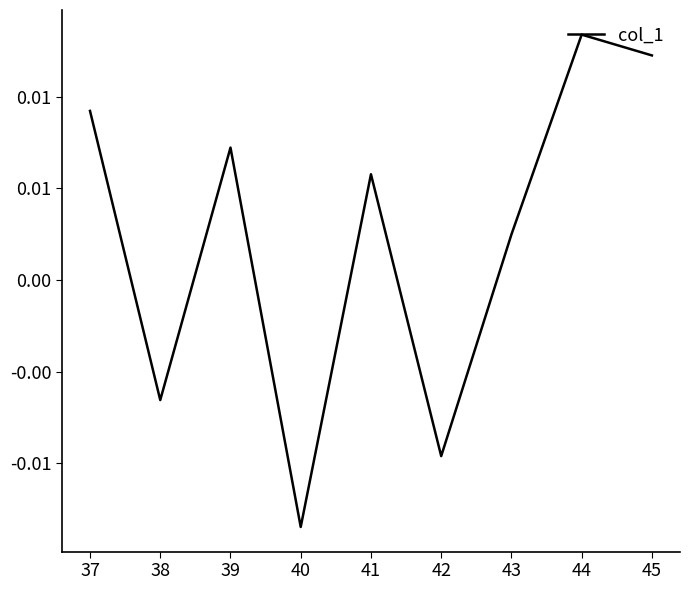

True or false: the data shows 0.0 at 44.

True